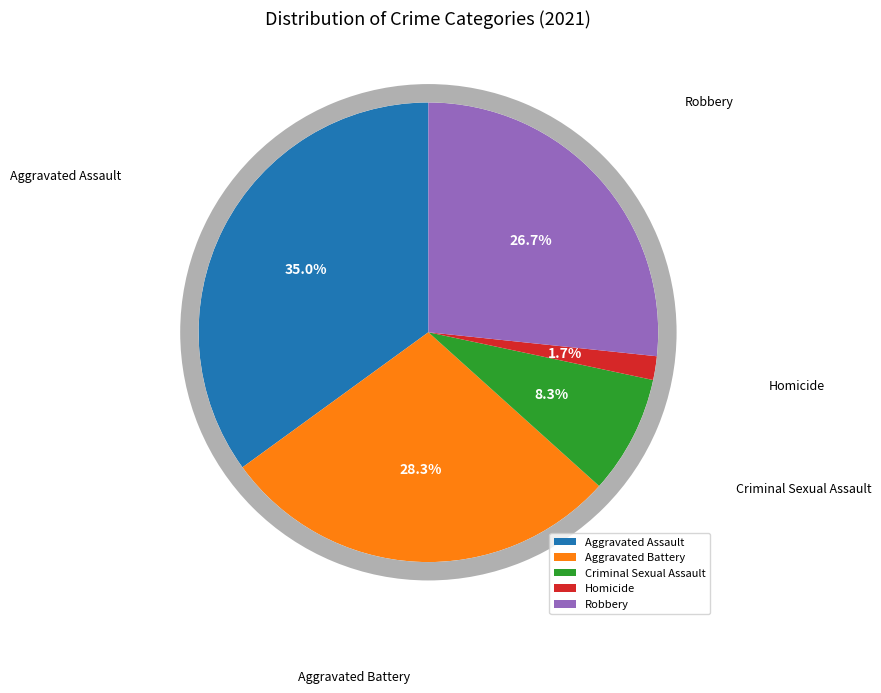

Which slice is the smallest?

Homicide